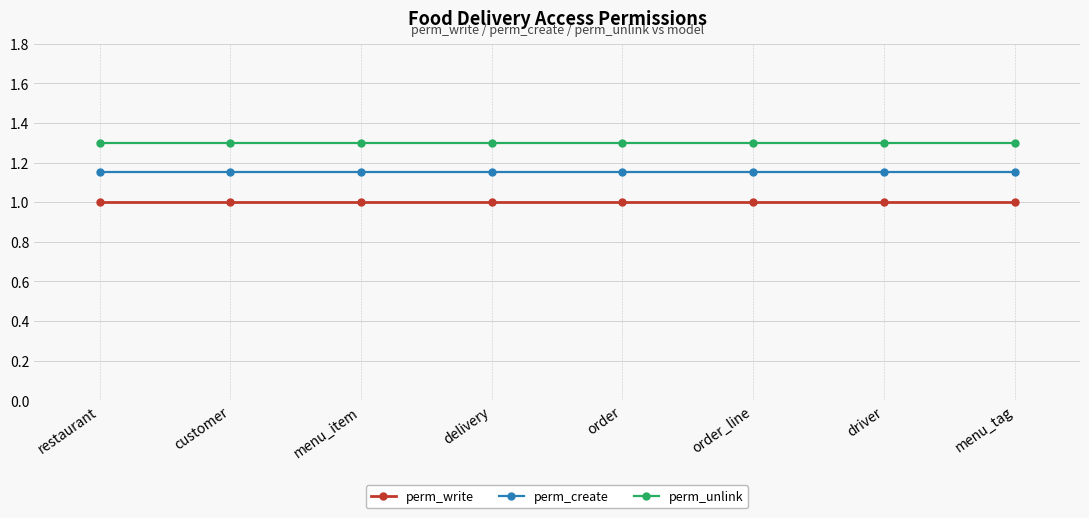

True or false: perm_create has a value of 1.6 at driver.

False